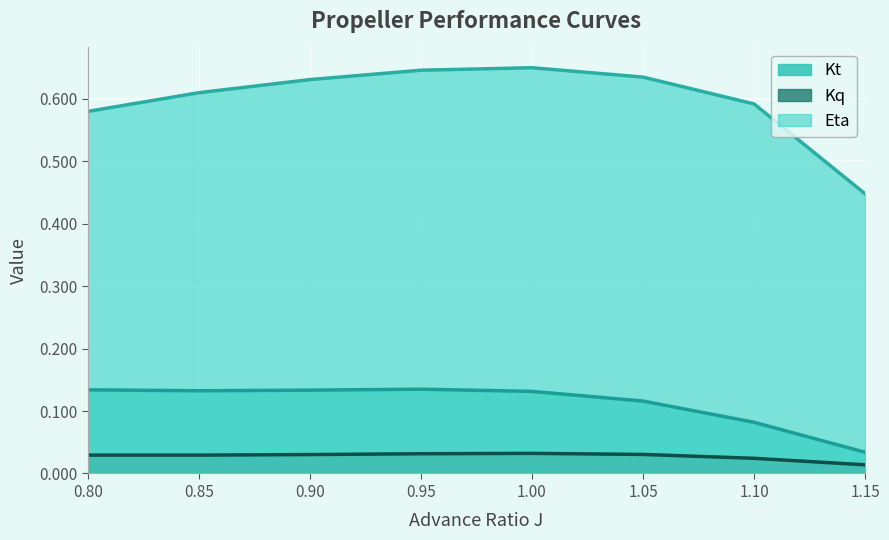

The Kt series shows 0.1 at 1.1. True or false?

True